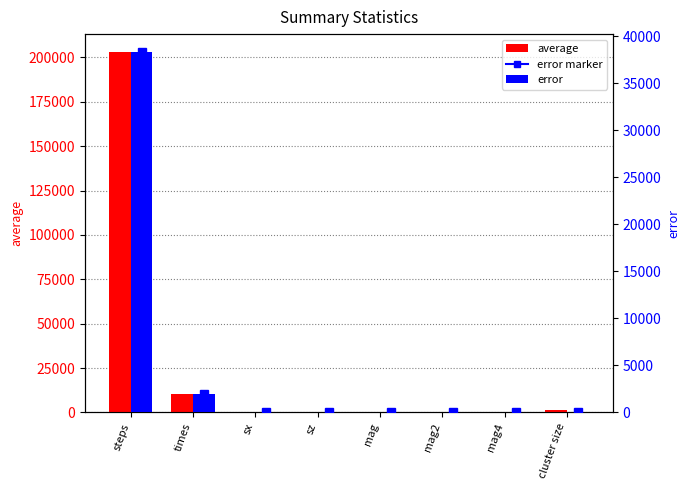

Which series has the widest spread of values?

average